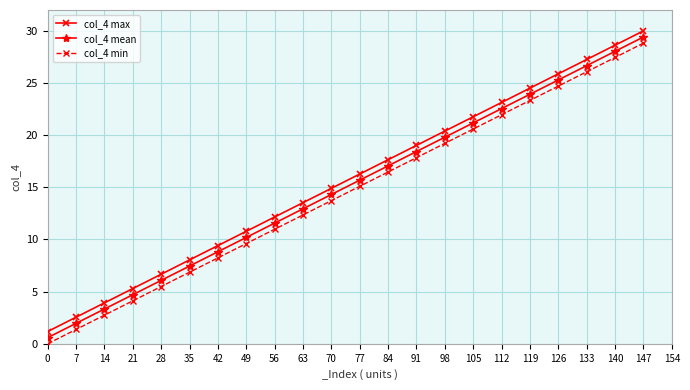

True or false: col_4 max has more than 1 interior local peaks.

False